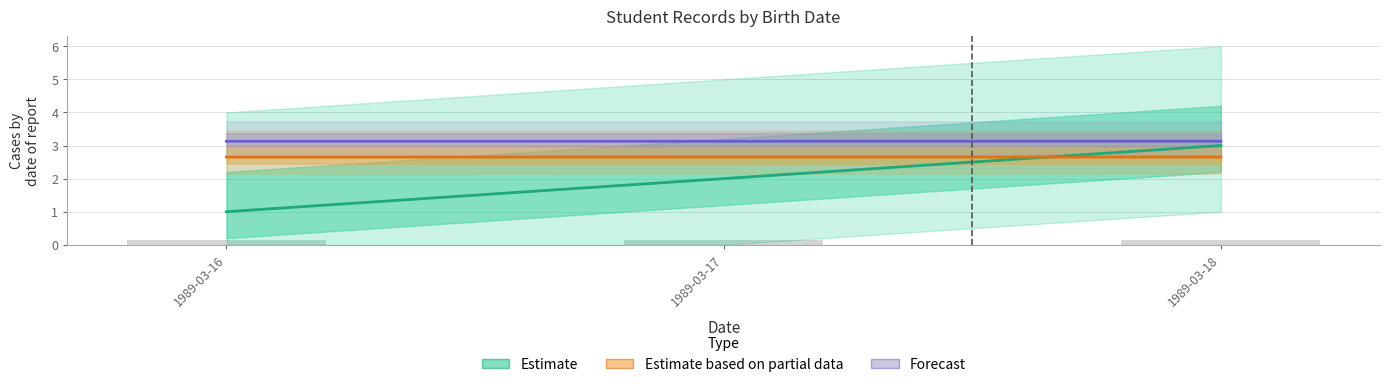

Count the number of categories in the chart.

3